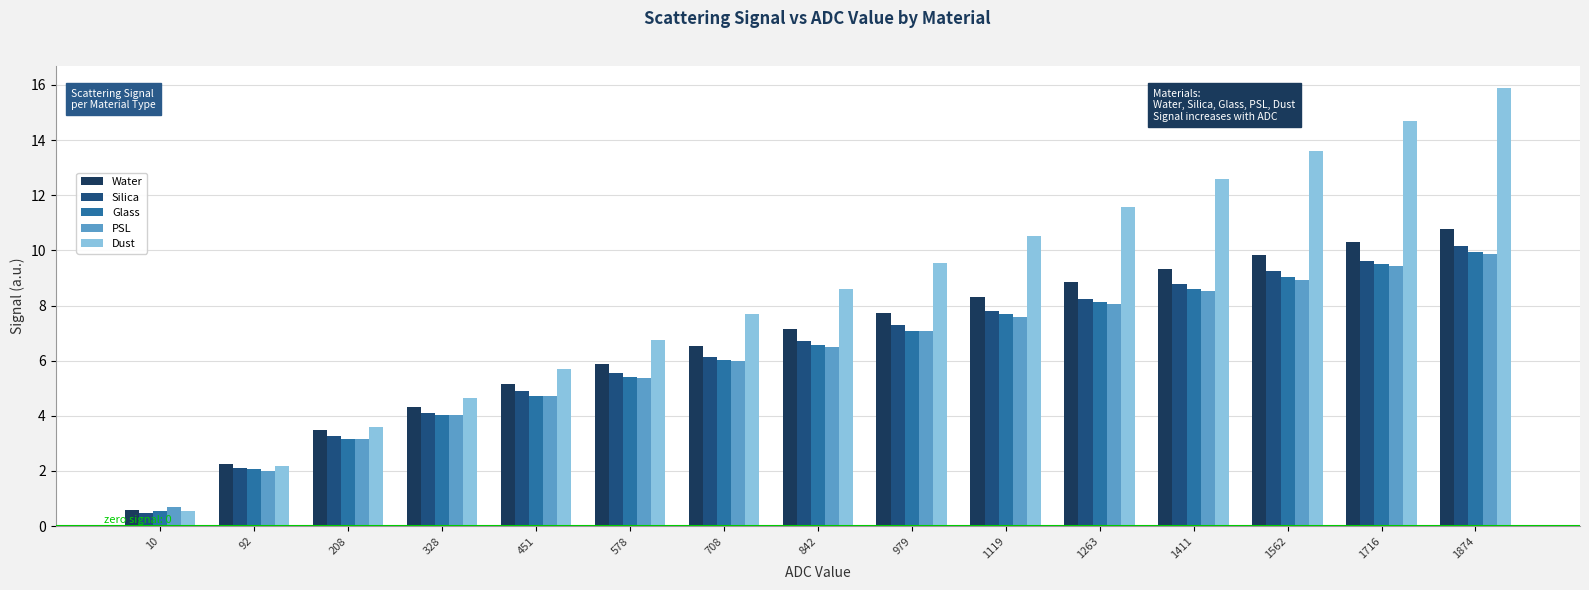

Count the number of categories in the chart.

15